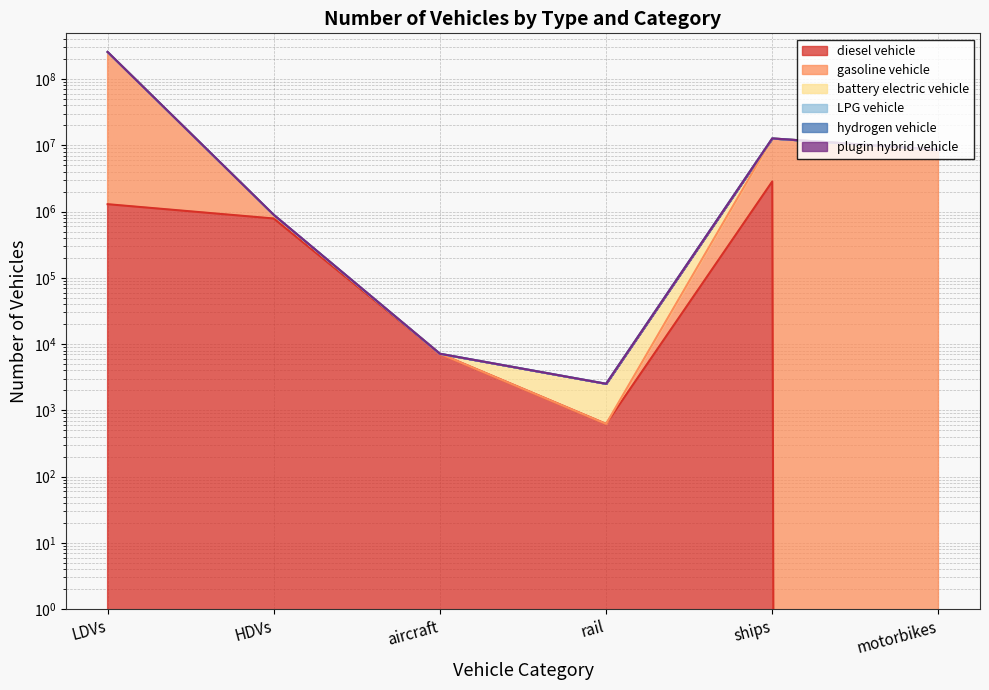

How many values in the plugin hybrid vehicle series exceed 8596314?

2